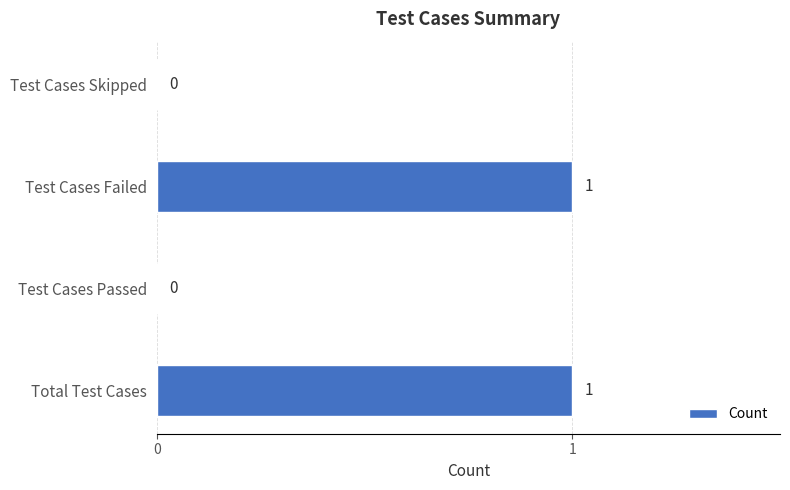

Reading bottom to top, list all the values displayed in this chart.

Total Test Cases=1	Test Cases Passed=0	Test Cases Failed=1	Test Cases Skipped=0